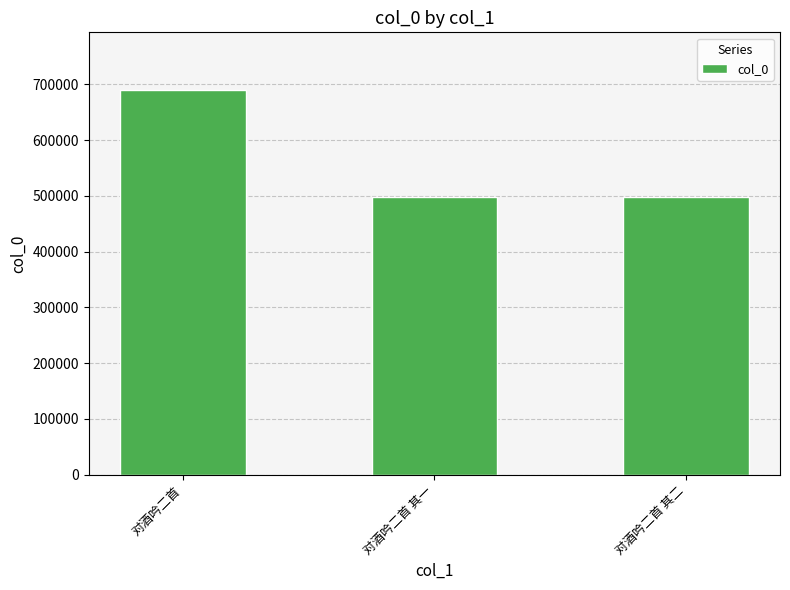

Between 对酒吟二首 其二 and 对酒吟二首, which is larger?

对酒吟二首